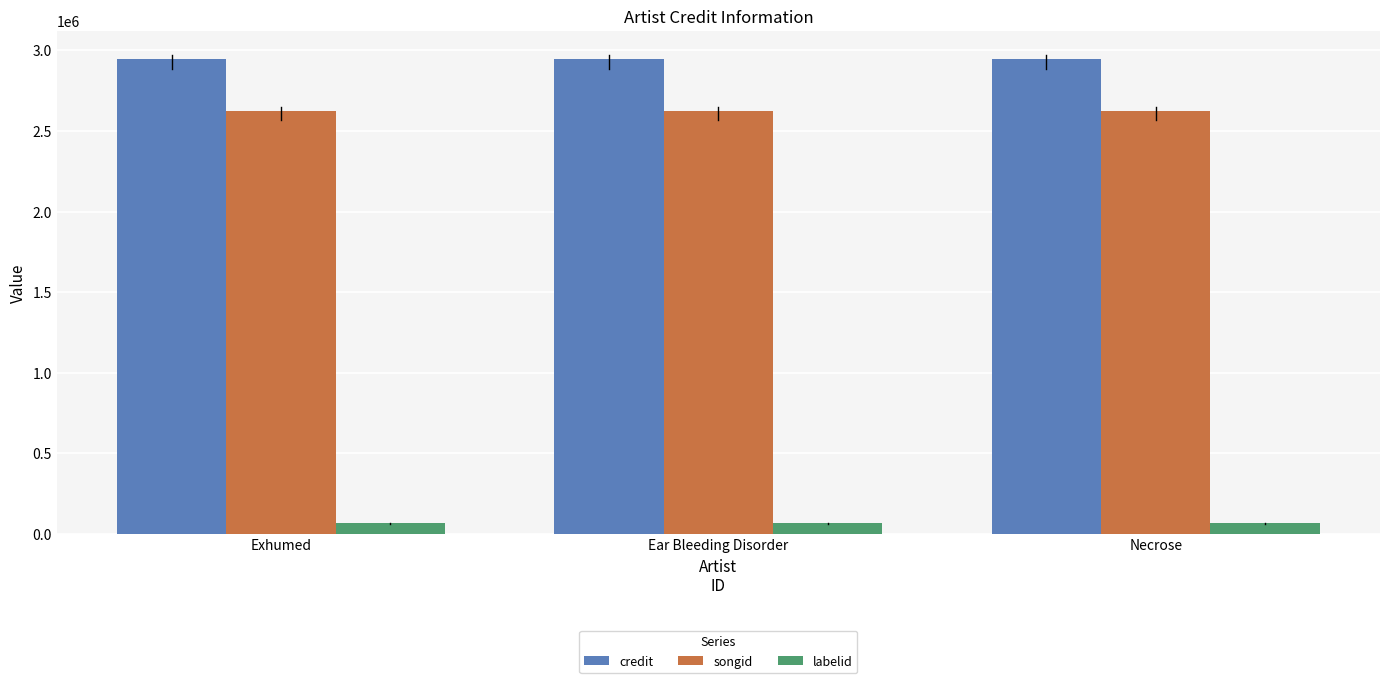

List the series in order of their peak value, lowest first.

labelid, songid, credit